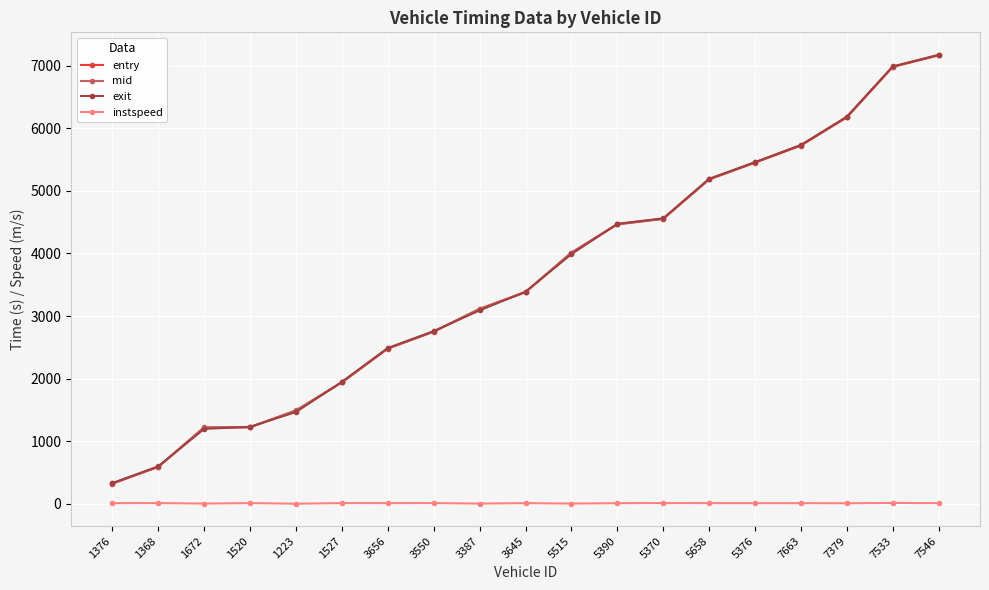

What is the value of the mid point at the 5th from the left?

1494.5